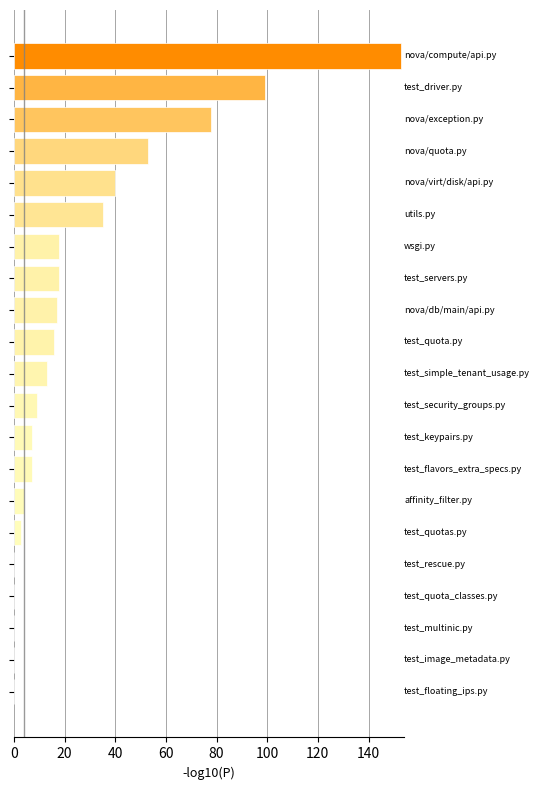

Are the bars grouped side by side (vs. stacked)?

No